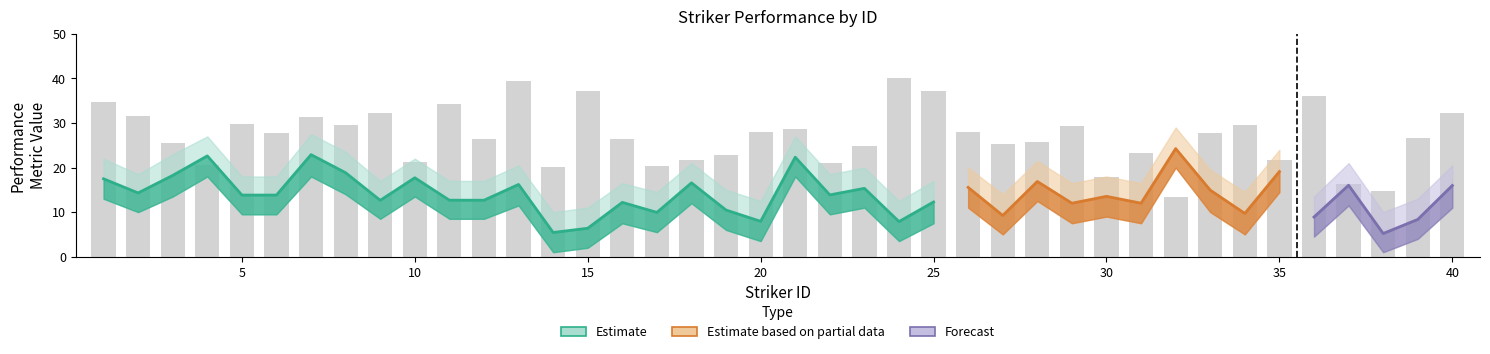

True or false: Goals_lower has a value of 9.8 at 19.

False